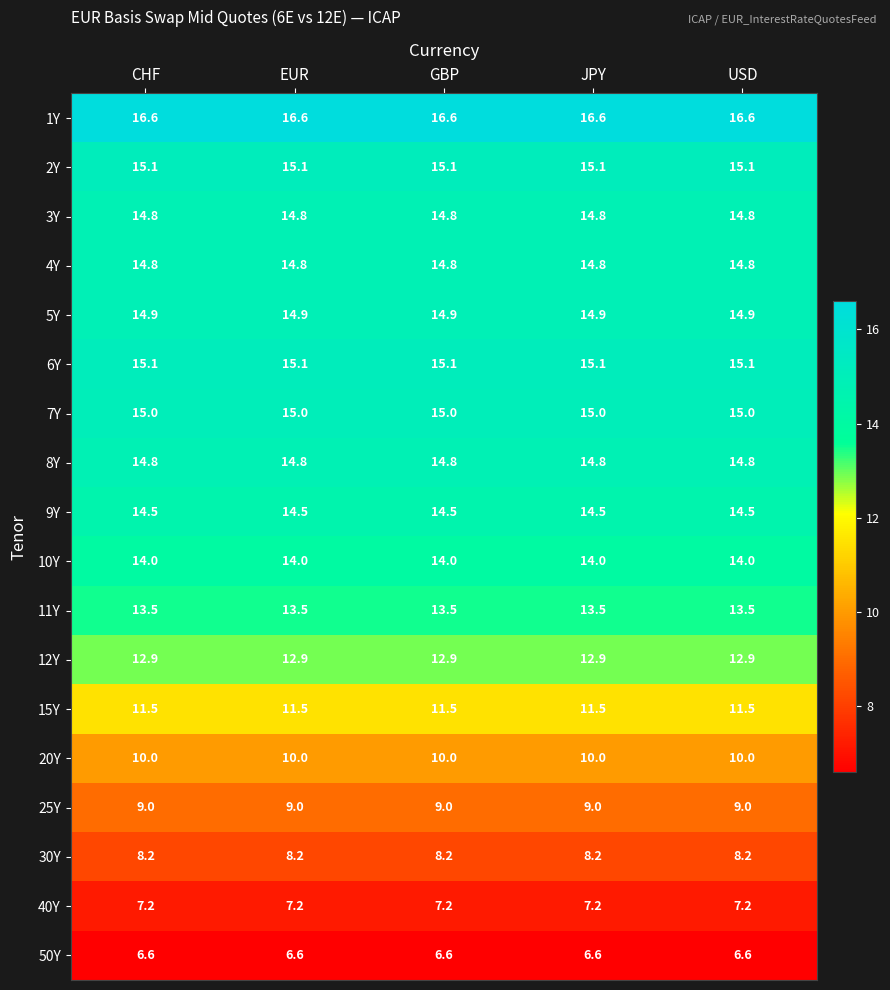

What is the spread (max minus min) of values at GBP?

10.0